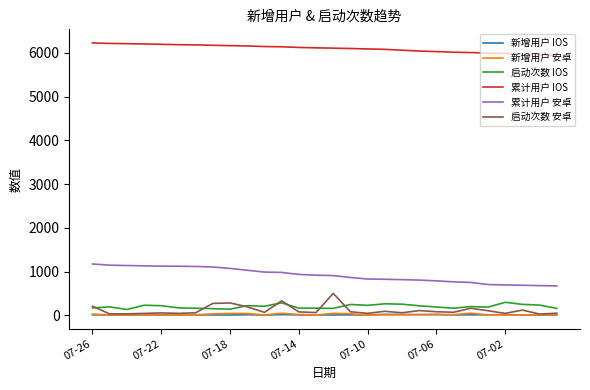

Which series has the largest total across all categories?

累计用户 IOS